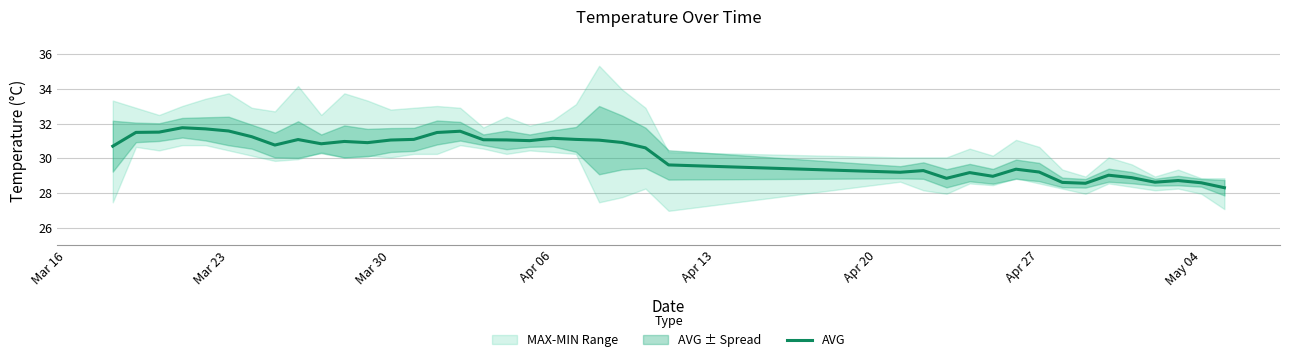

What is the lowest value of the AVG series?

28.3